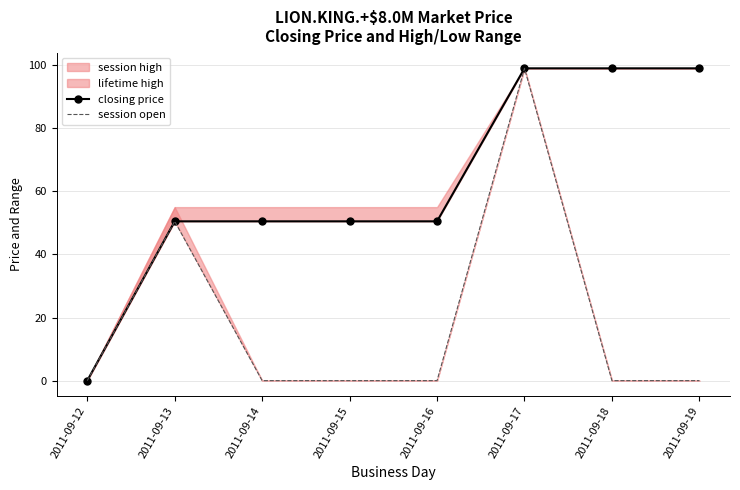

List the labels in order of closing price value, smallest first.

2011-09-12, 2011-09-13, 2011-09-14, 2011-09-15, 2011-09-16, 2011-09-17, 2011-09-18, 2011-09-19